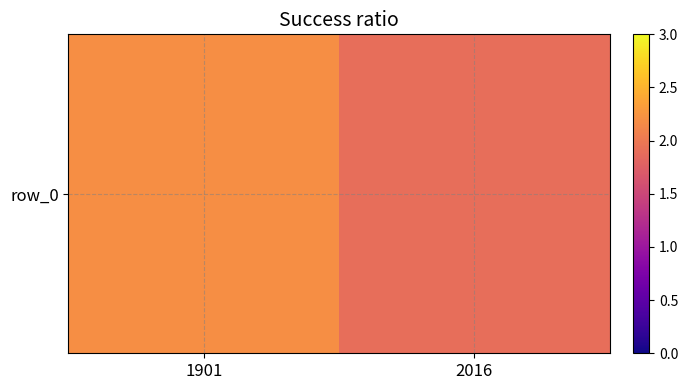

What is the change in value from 1901 to 2016?

-0.3